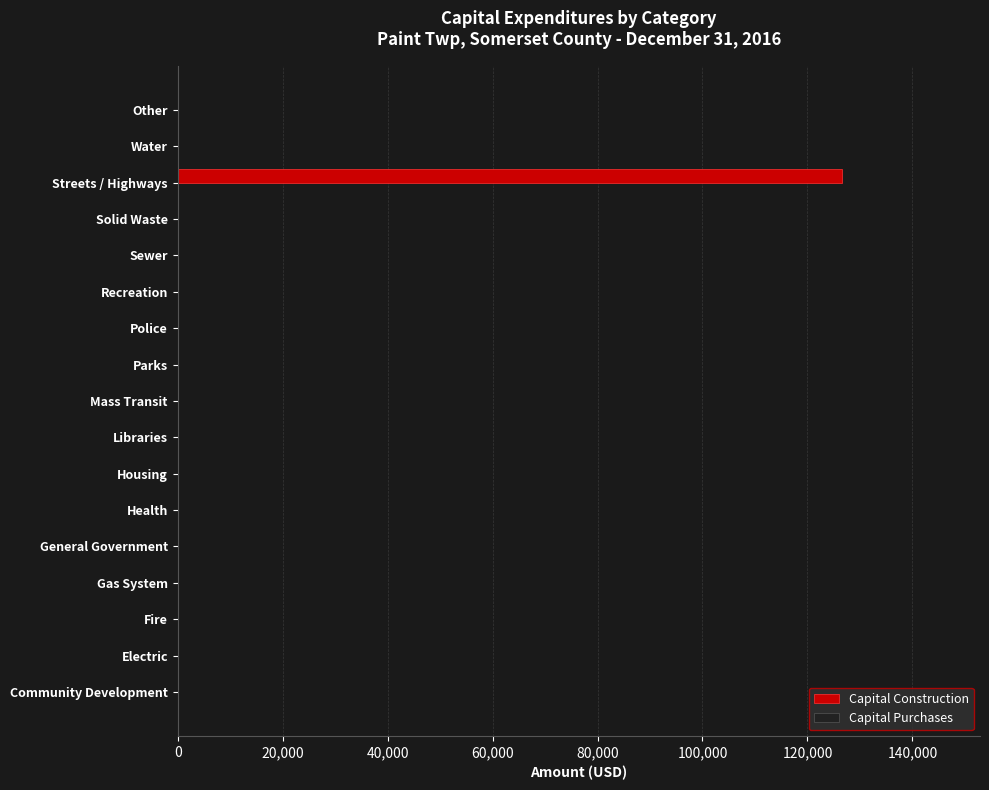

What is the sum of all values?

126569